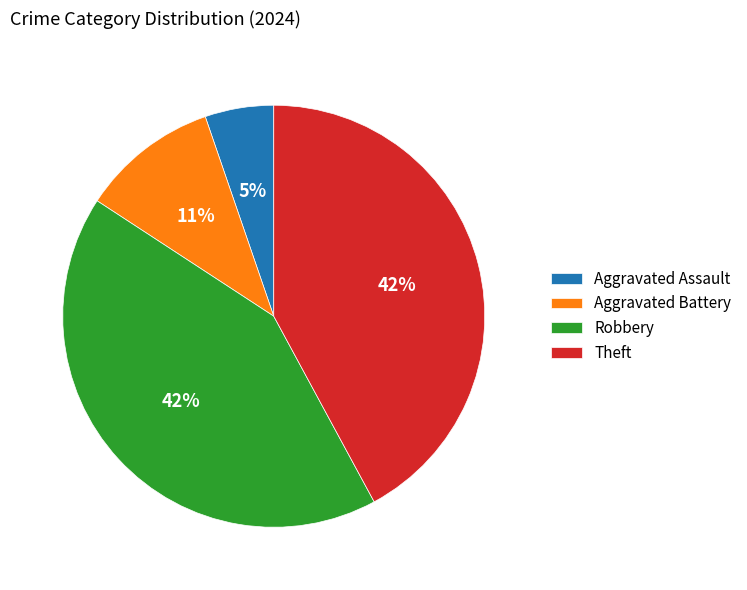

The Theft slice represents 31% of the pie. True or false?

False